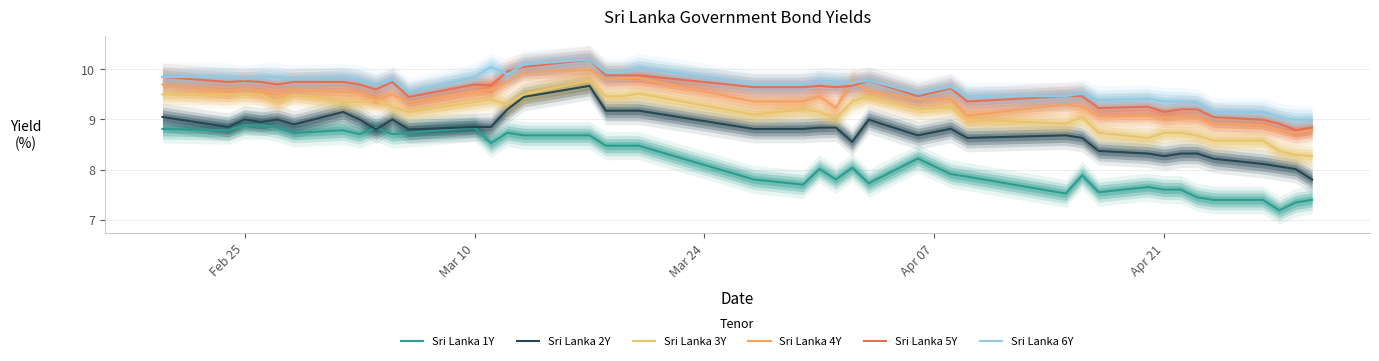

Where is the first local minimum for Sri Lanka 6Y?

Feb 25